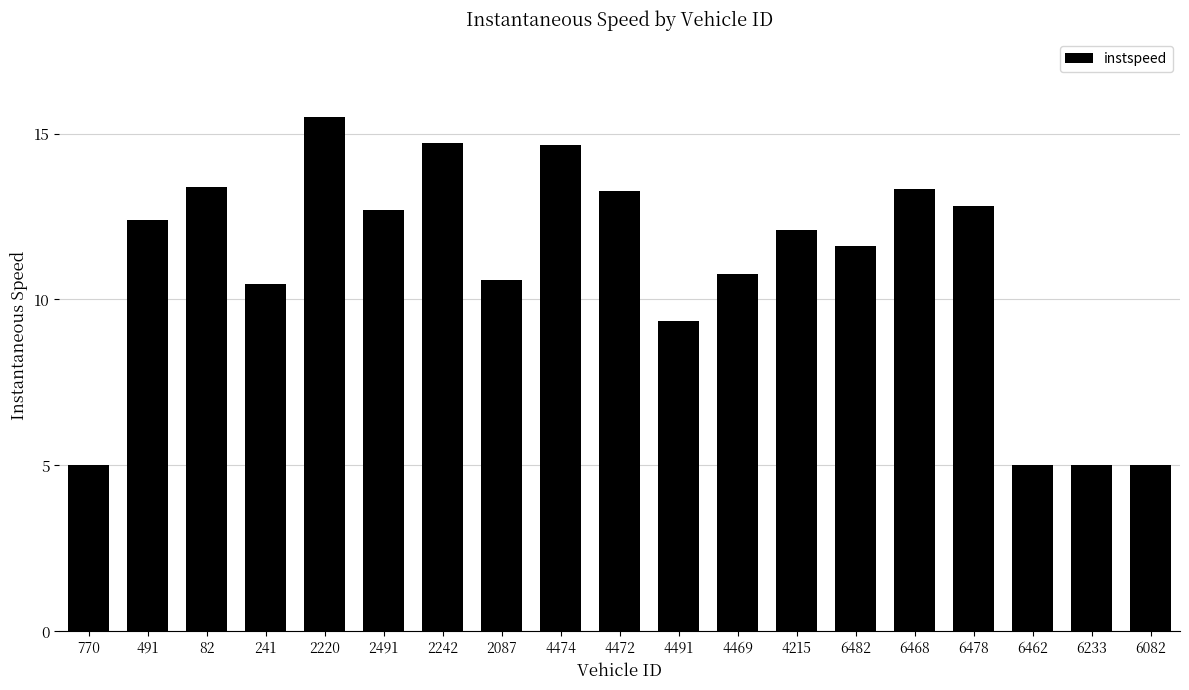

What is the sum of all values?

207.6